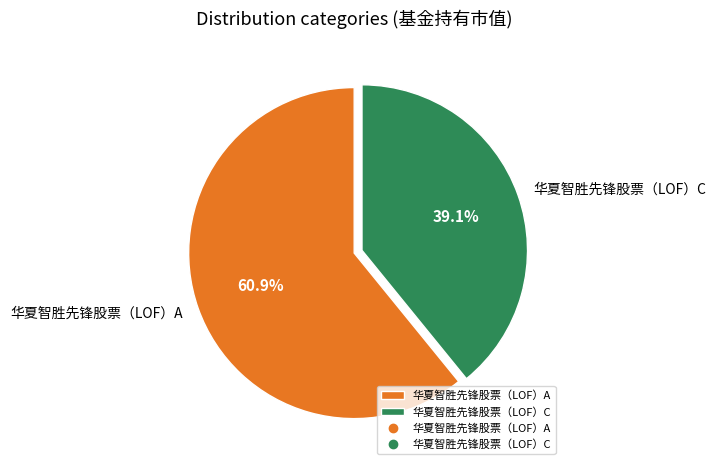

To the nearest percent, what portion does 华夏智胜先锋股票（LOF）A represent?

61%